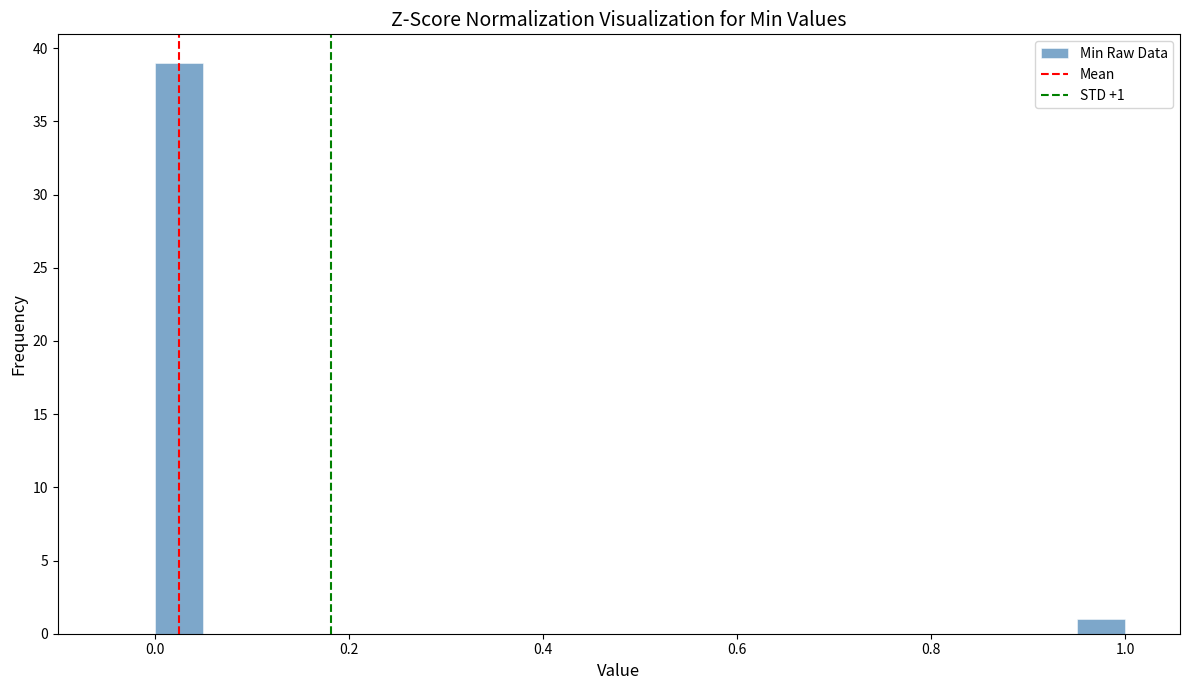

Read against the x-axis, roughly where is the centre of the tallest bar?

0.02